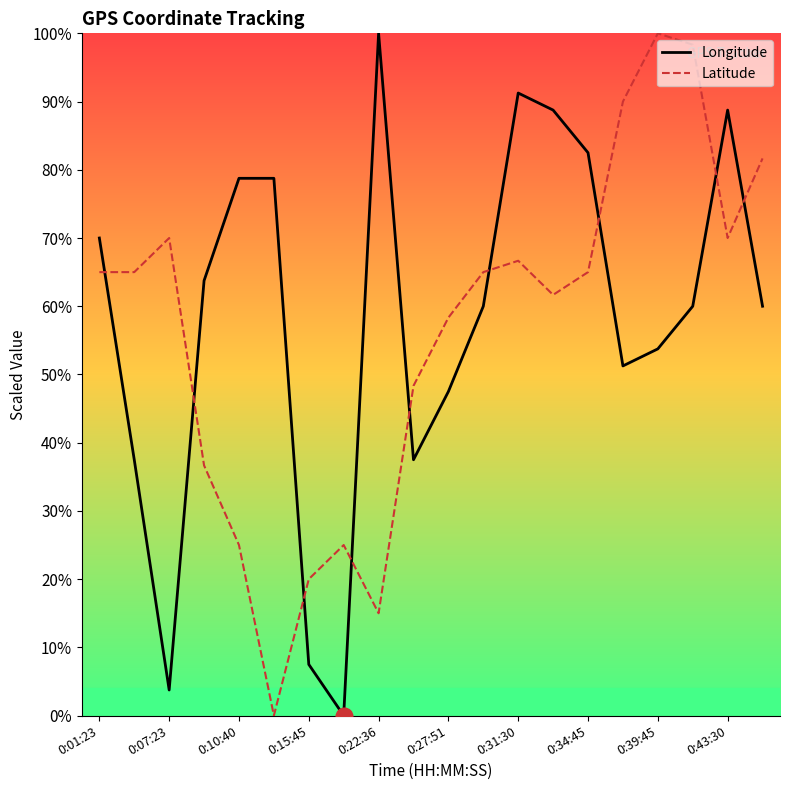

What is the highest value of the Longitude series?

100.0